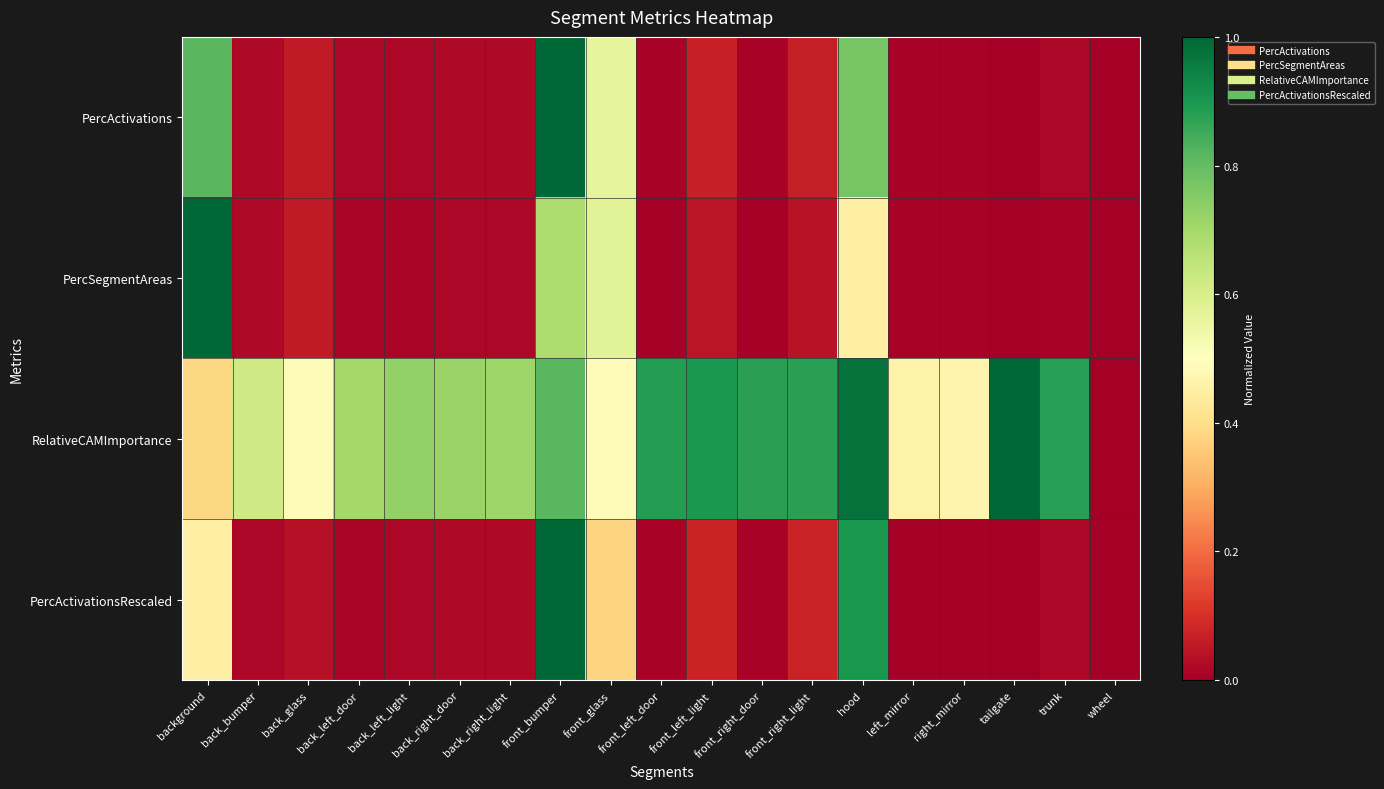

Count the number of data series in this chart.

4